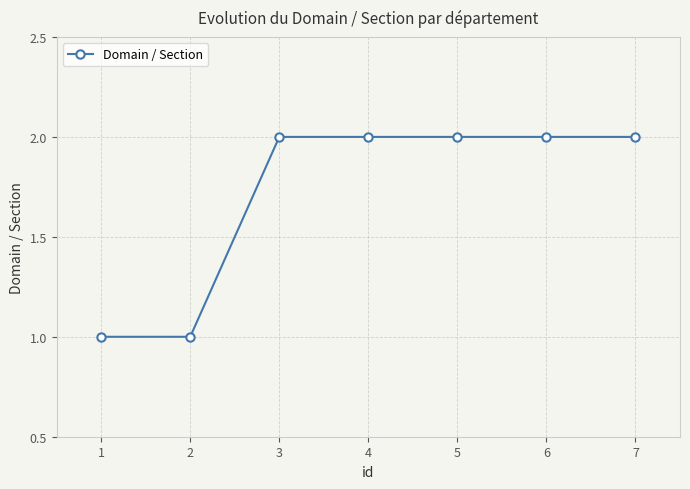

Count the values in the range 1 to 2.

7